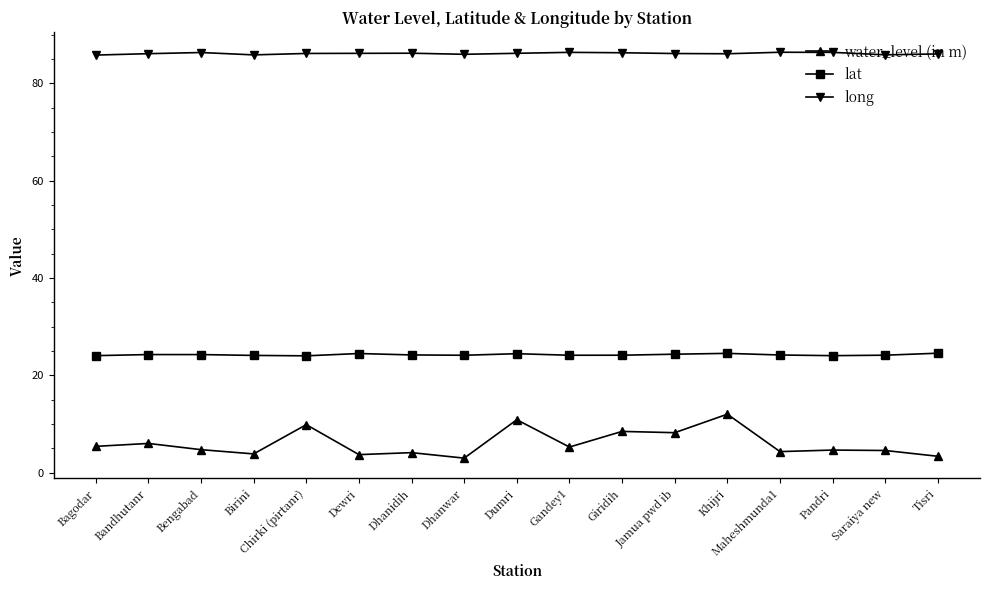

How many data points does each series have?

17